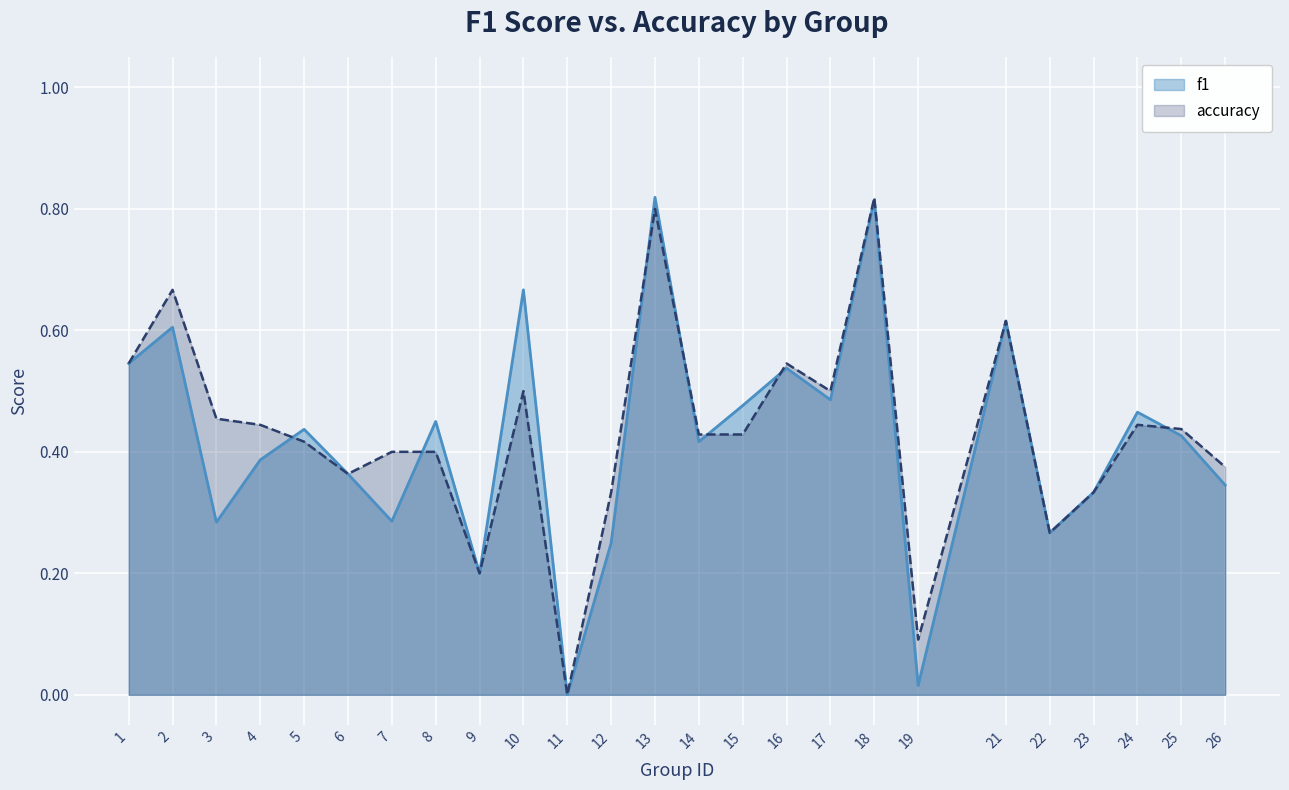

Where is accuracy nearest to the value 0?

11